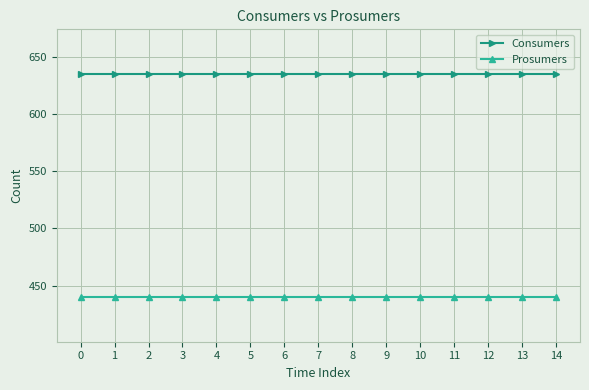

How many lines are shown in the chart?

2